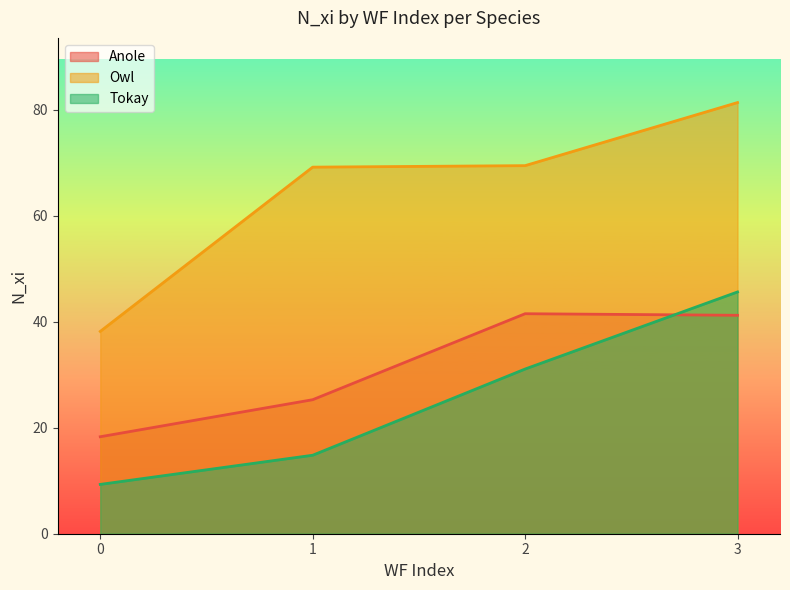

What is the value of the Tokay point at the 4th from the left?

45.6